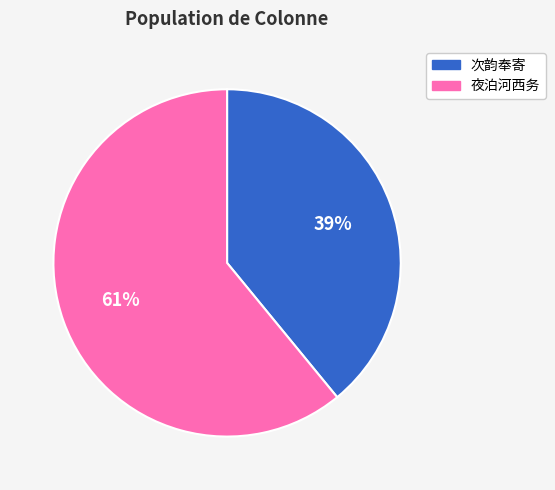

How many segments does this pie chart have?

2